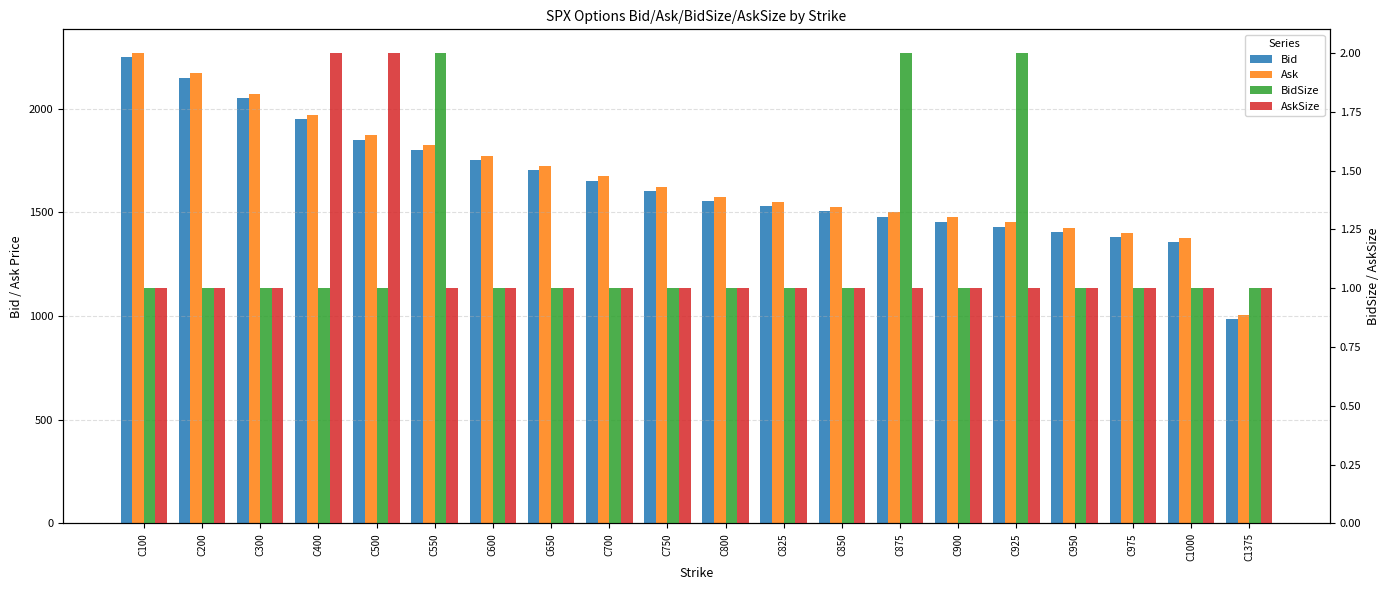

What is the value of the BidSize bar at the 5th from the left?

1.0